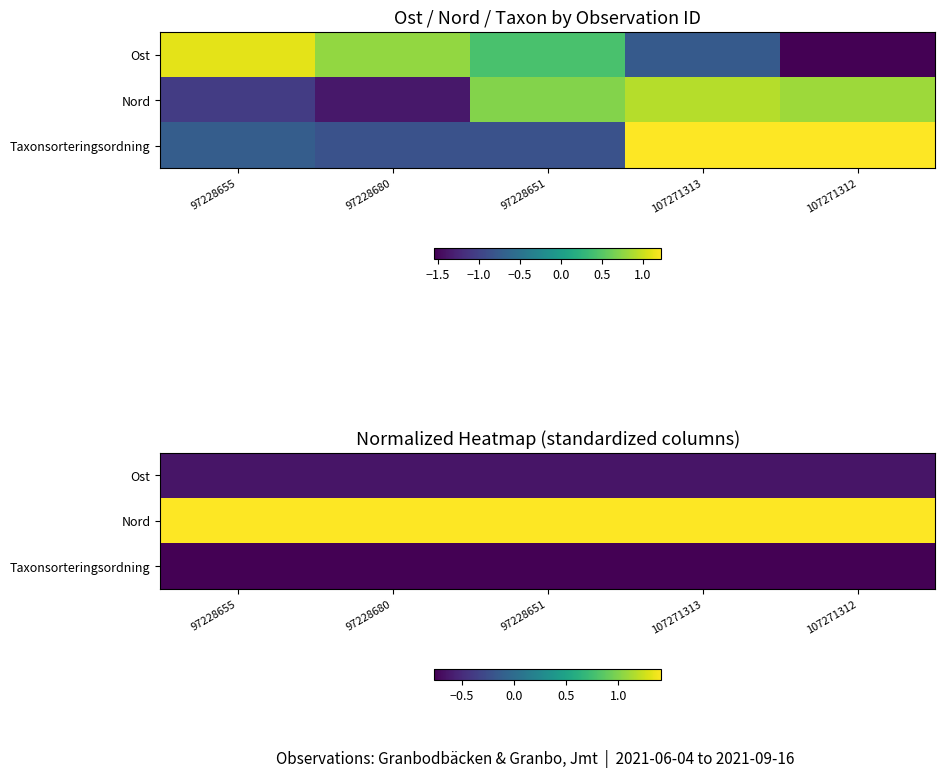

The value of Taxonsorteringsordning at 107271312 is -0.8. True or false?

True